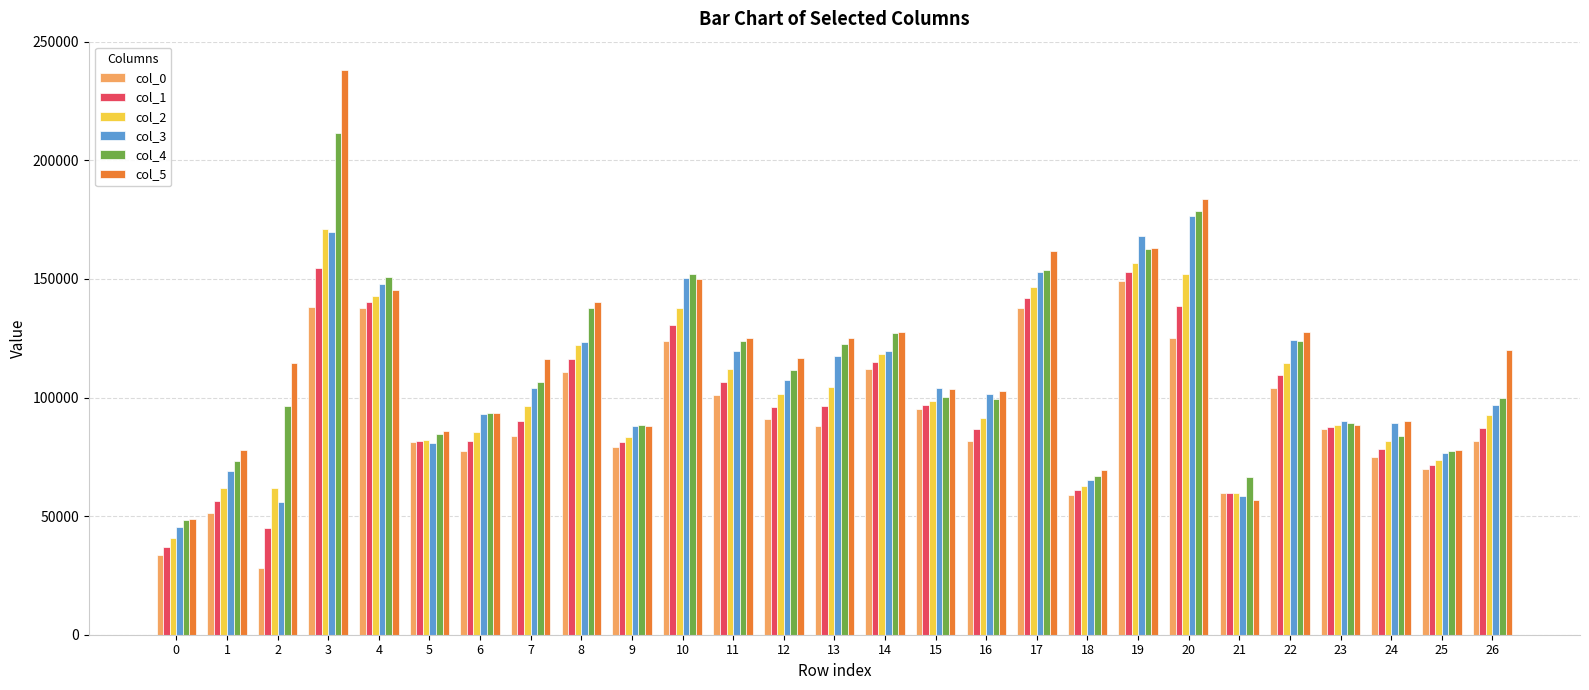

List the series in order of their overall mean, highest first.

col_5, col_4, col_3, col_2, col_1, col_0